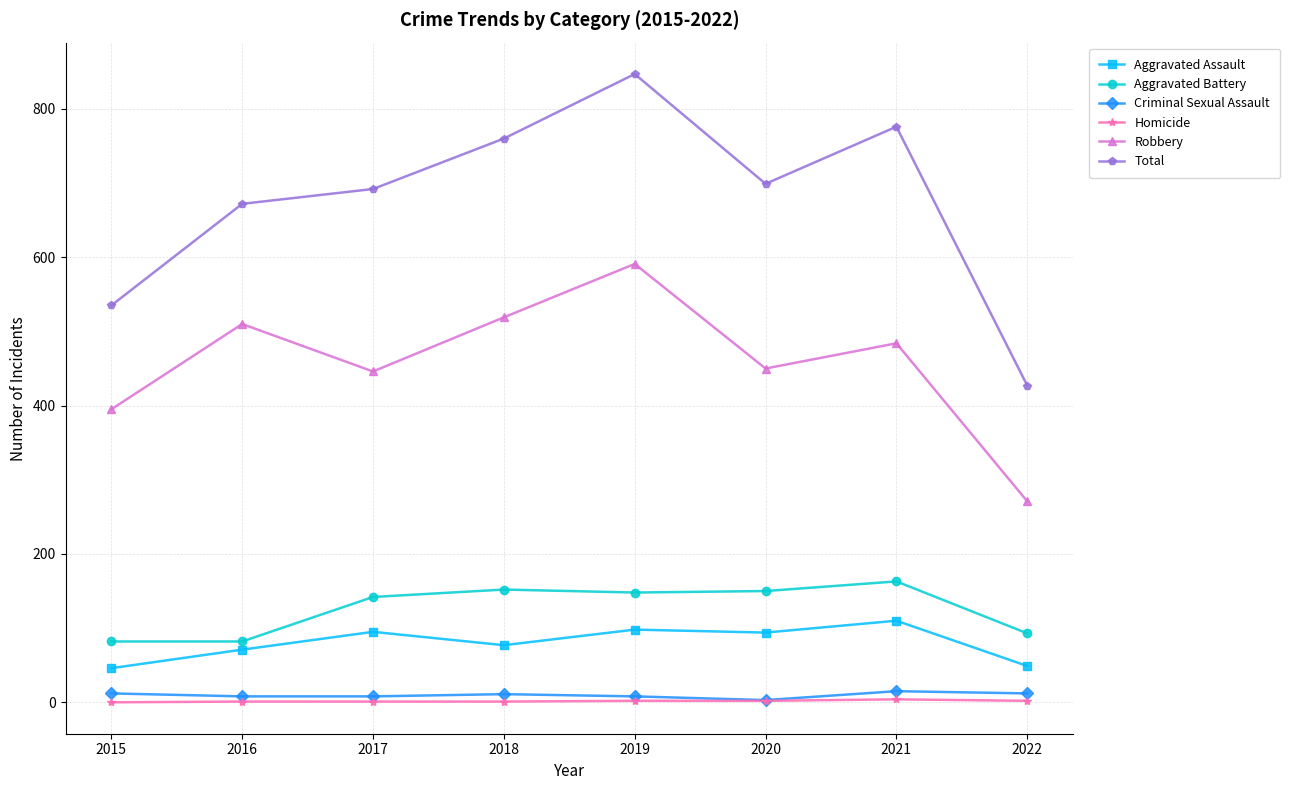

True or false: Robbery and Criminal Sexual Assault cross at least once.

False